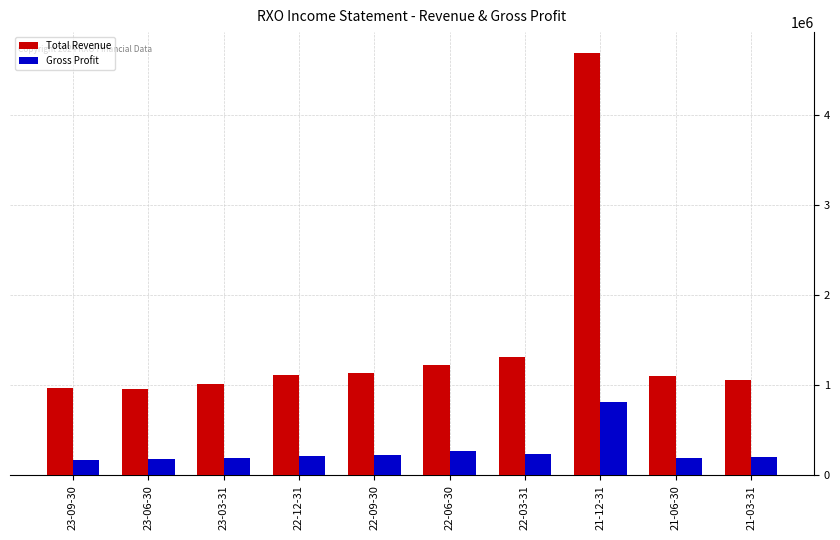

What position from the right is 22-03-31?

4